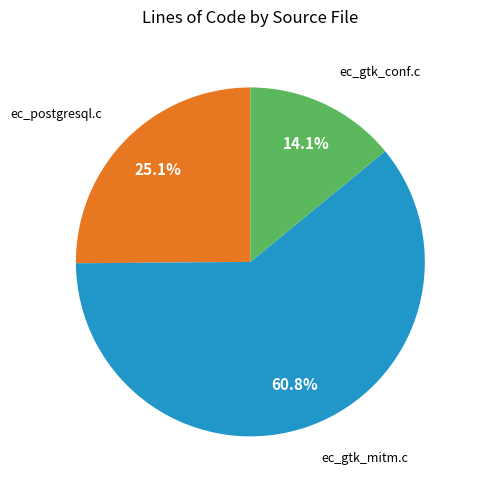

Count the number of slices in the pie.

3